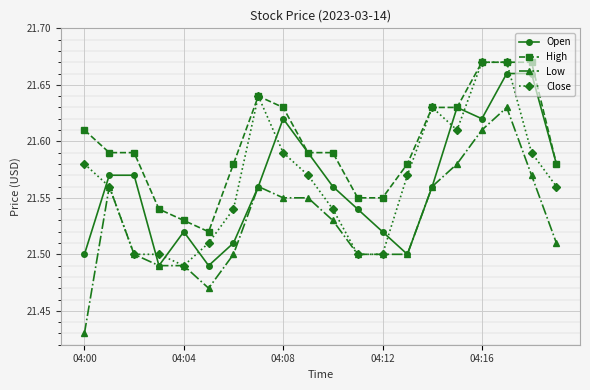

True or false: High and Low cross at least once.

False